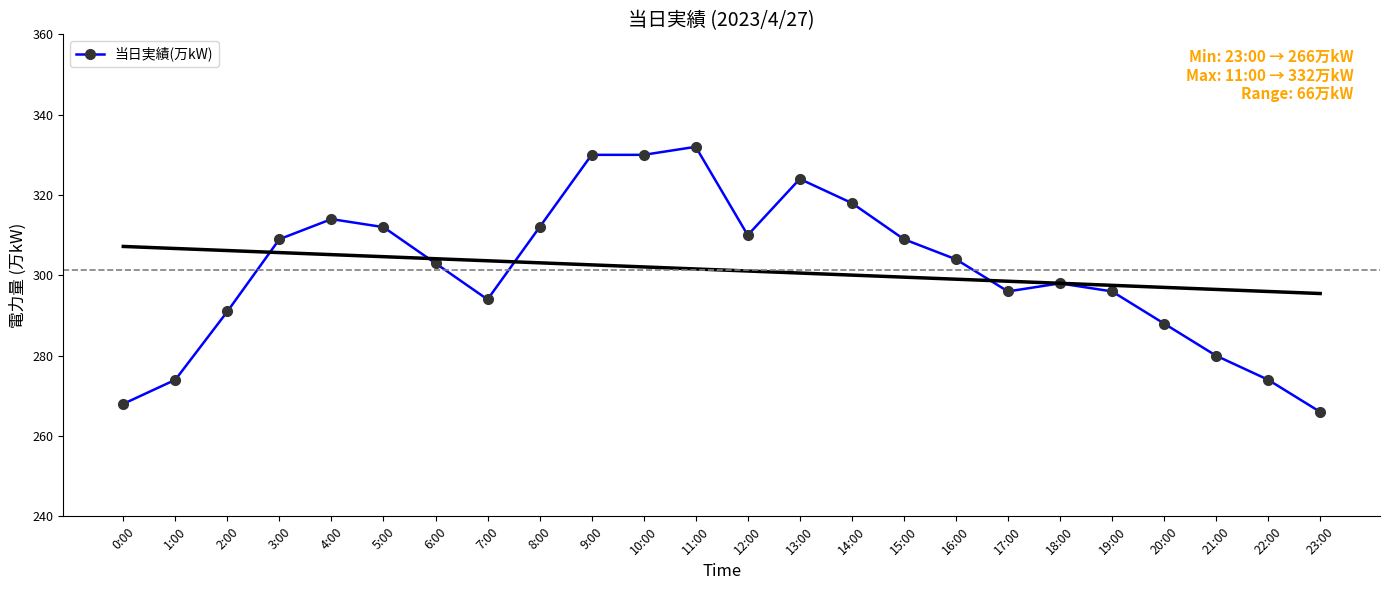

Which category has the lowest value across all series?

23:00